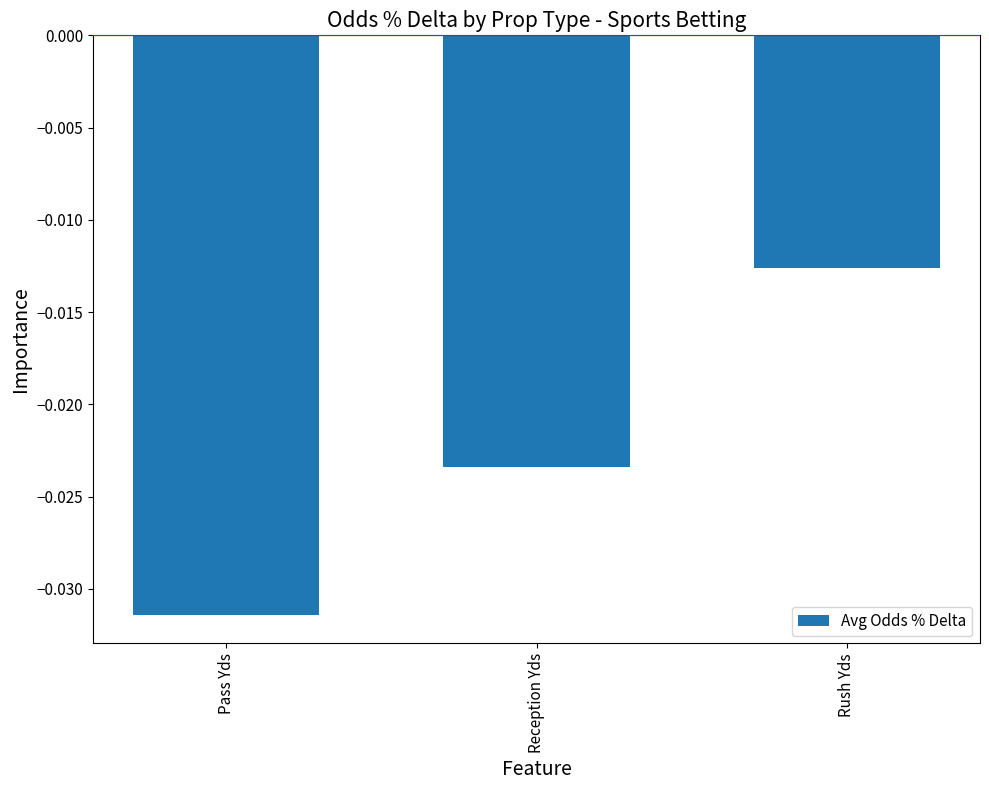

Which has a higher value, Rush Yds or Reception Yds?

Rush Yds